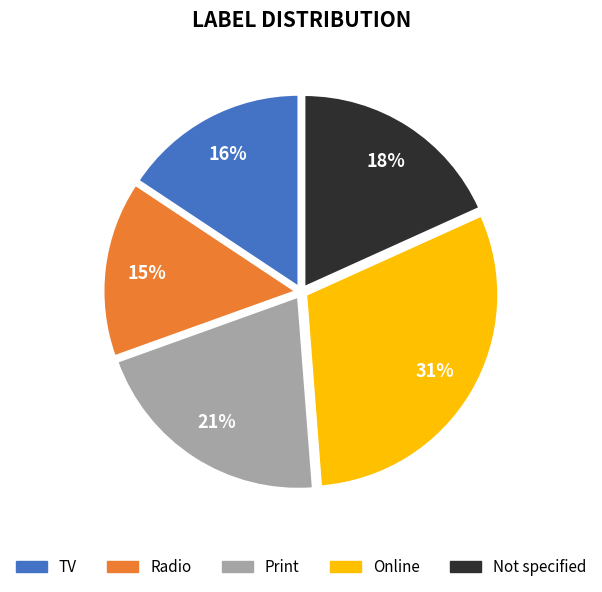

Does any single category account for the majority?

No